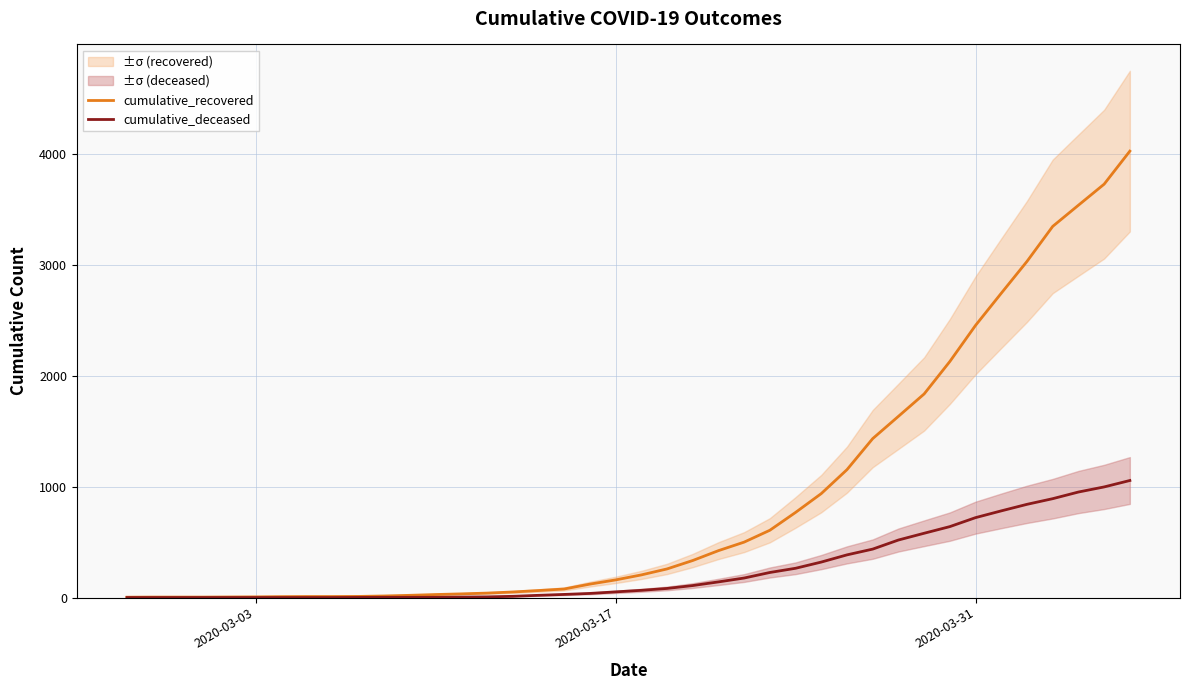

What is the maximum value shown in the chart?

4028